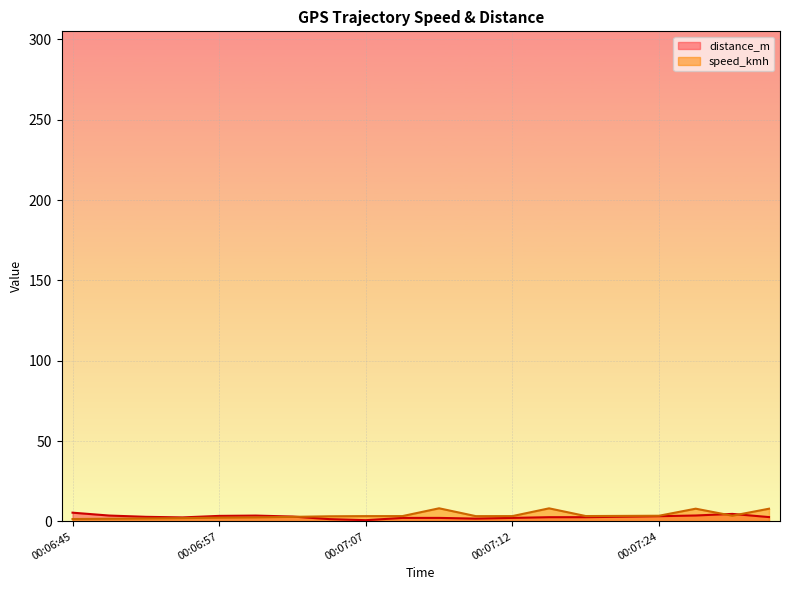

What is the average value of the speed_kmh series?

3.9